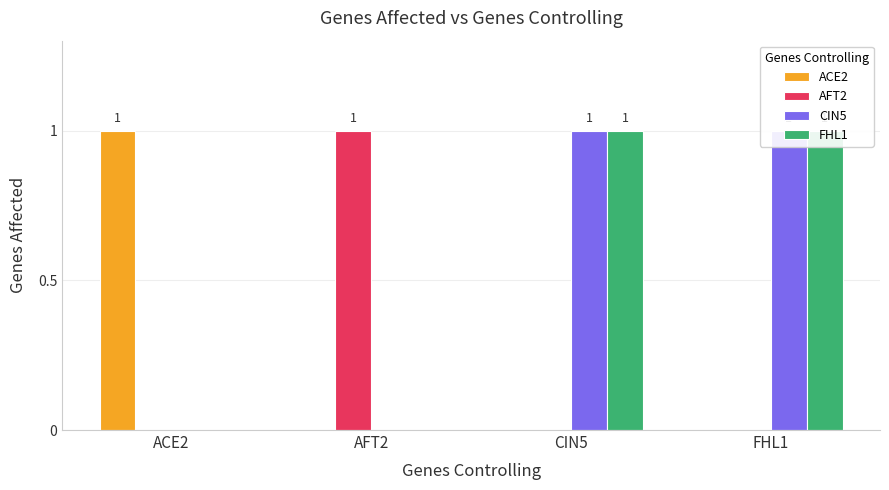

How many bars are there in each group?

4